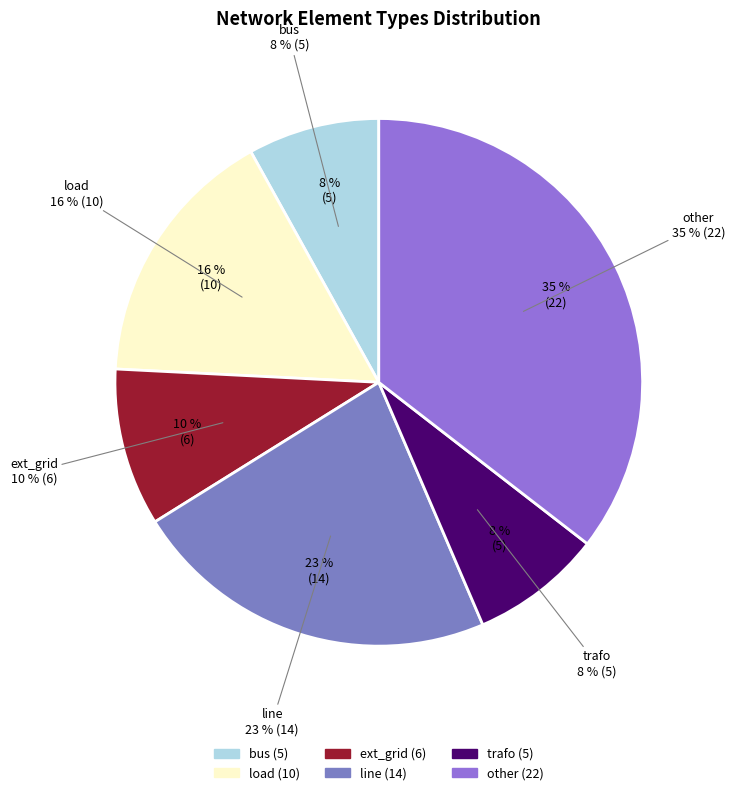

To the nearest percent, what percentage of the pie is bus?

8%